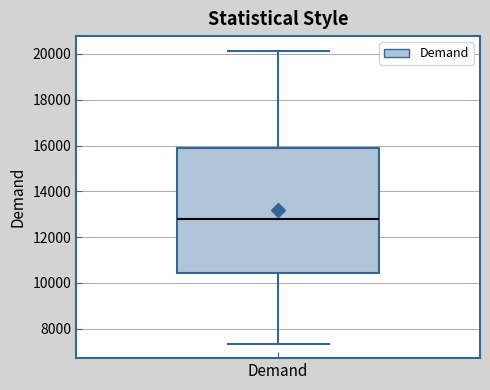

Read this box plot against the y-axis: the position of the median line, the range covered by the box, and the ends of both whiskers. The values are not printed on the chart, so give them approximately, as read against the axis.

median 12800, box 10400 to 15800, whiskers 7400 to 20200